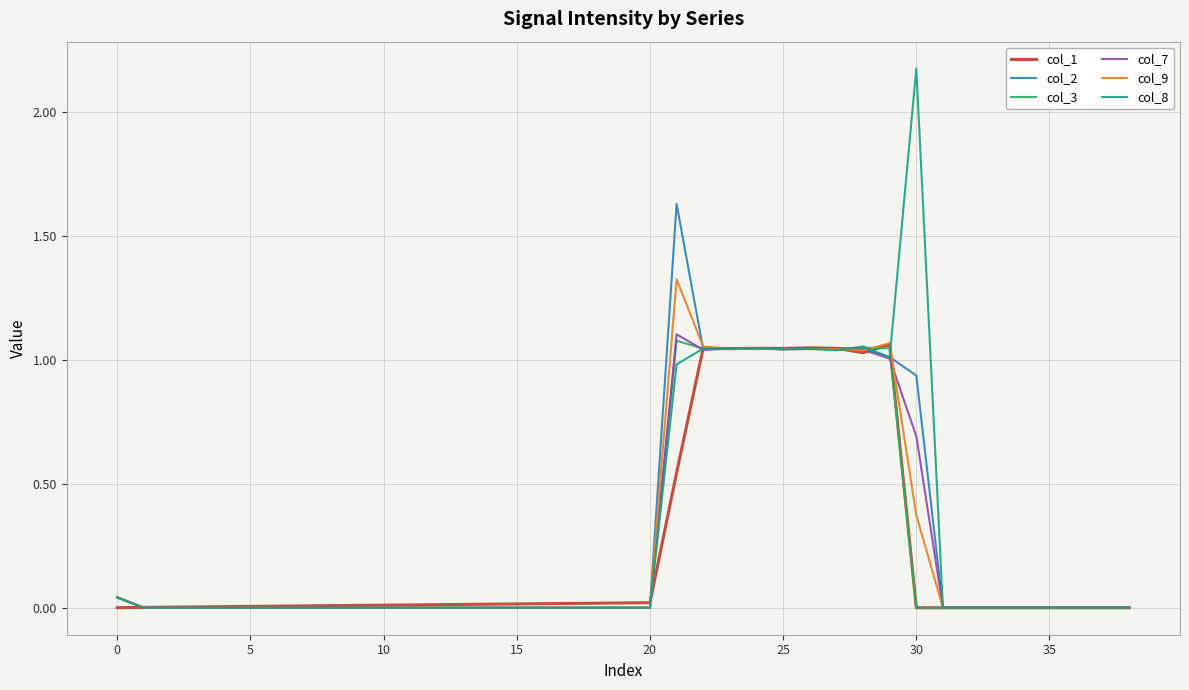

What is the highest value of the col_9 series?

1.3